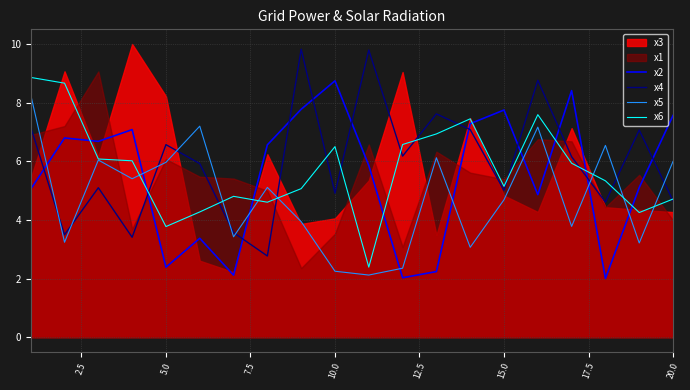

What is the highest value of the x6 series?

8.9